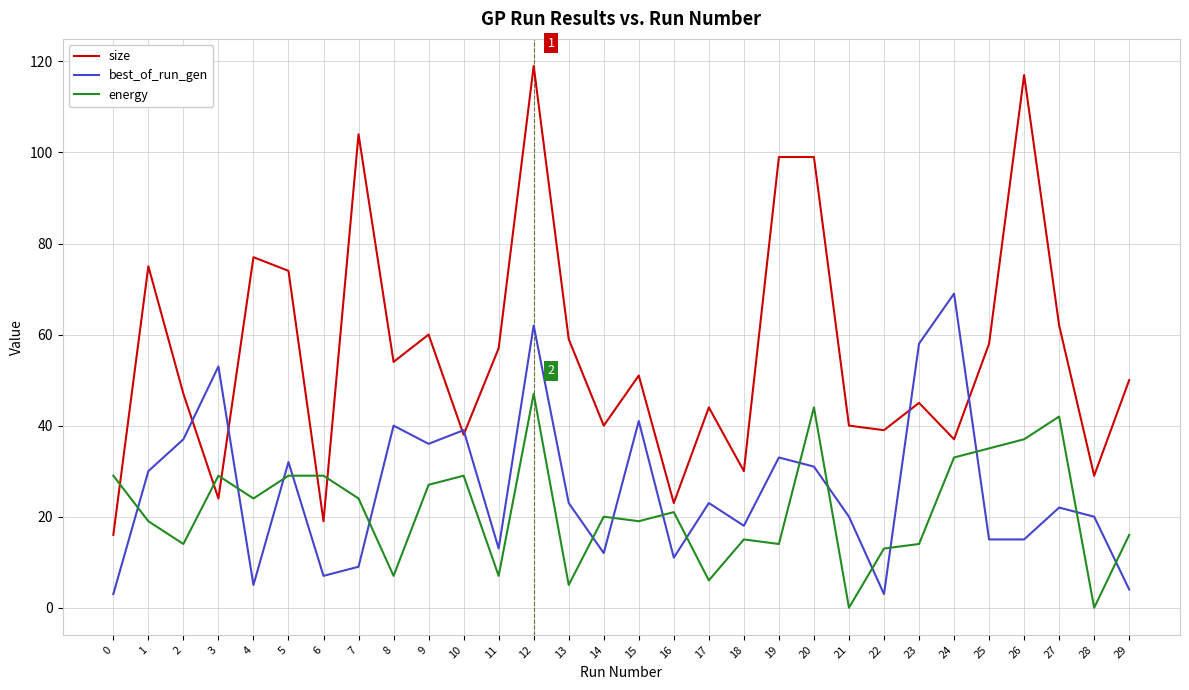

Which series has the widest spread of values?

size